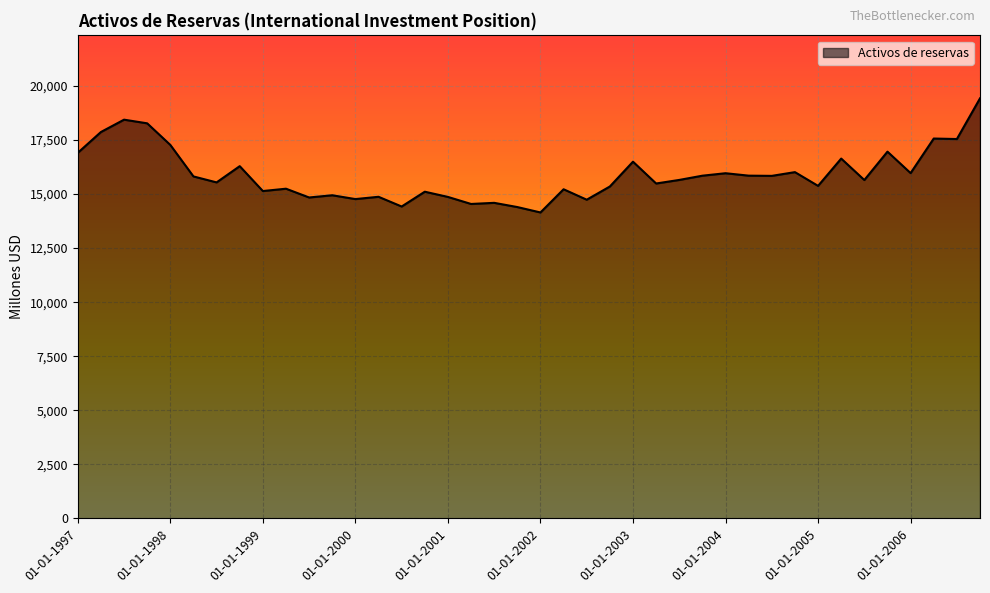

What is the minimum value shown in the chart?

14150